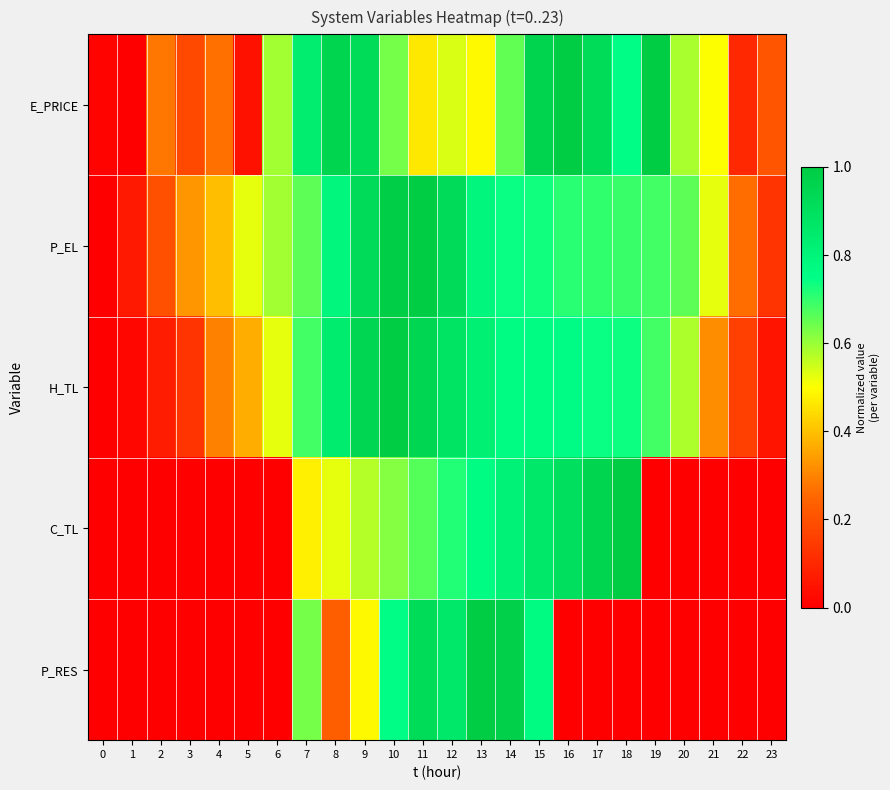

At 10, list the series in order from smallest to largest.

C_TL, E_PRICE, P_RES, P_EL, H_TL